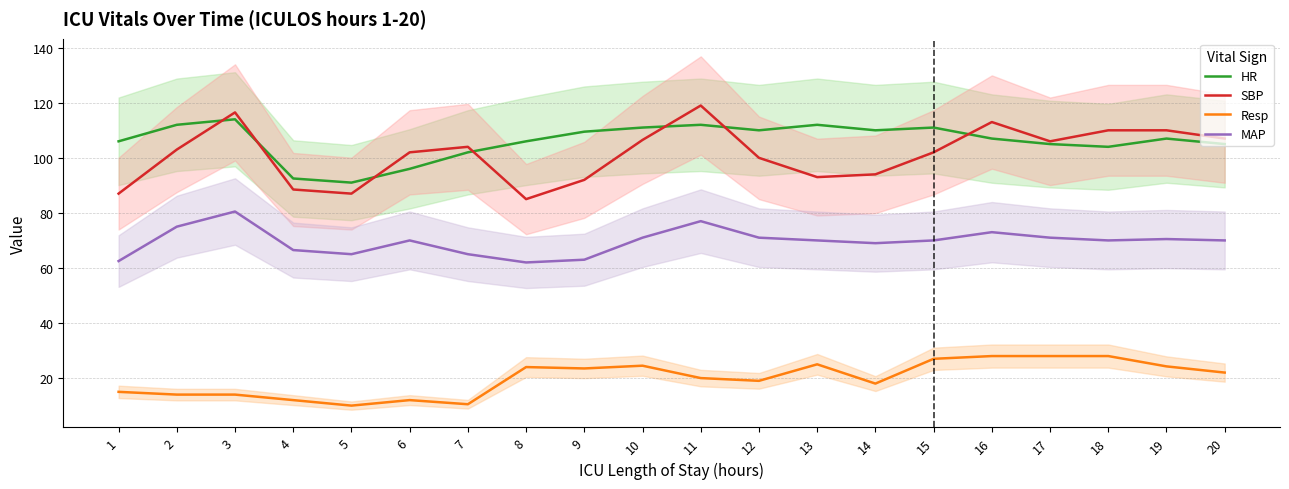

At which category does the chart reach its peak across all series?

11